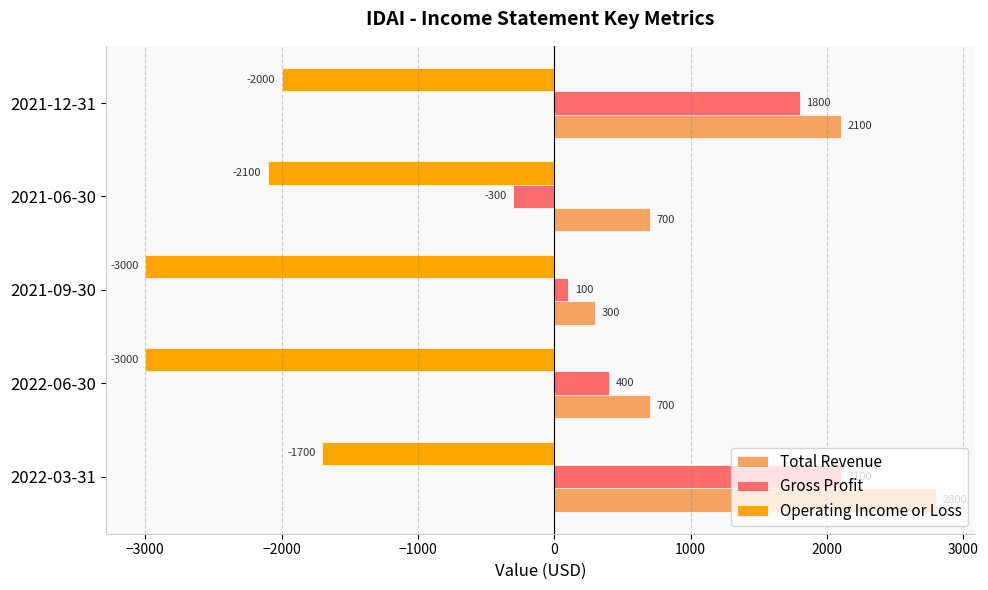

What is the average value of the Operating Income or Loss series?

-2360